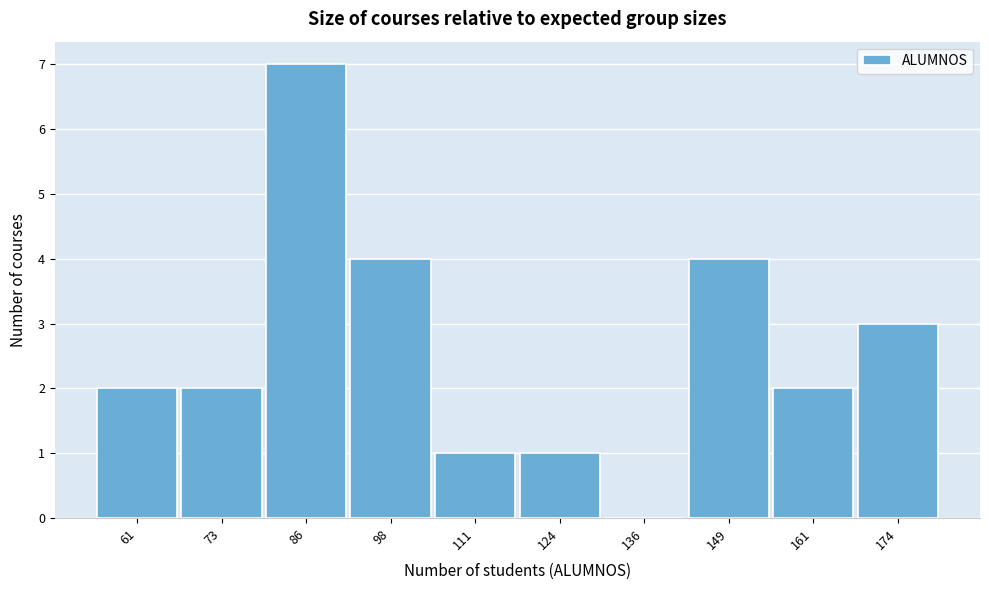

Reading left to right, extract all data points from this chart.

61=2	73=2	86=7	98=4	111=1	124=1	136=0	149=4	161=2	174=3